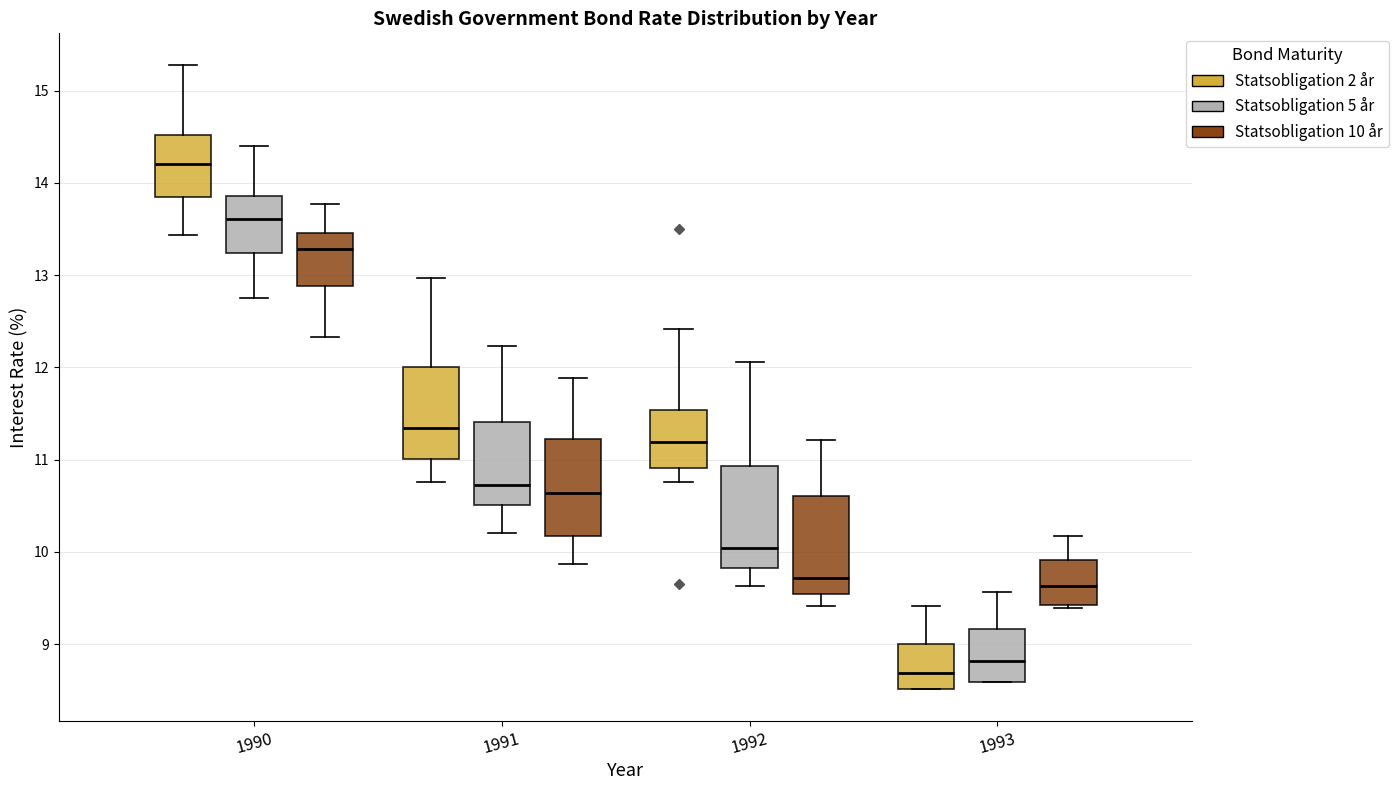

Reading left to right, transcribe this box plot: for each box, give where its median line is, the range the box spans, and where its two whiskers end, as read against the y-axis. The values are not printed on the chart, so give them approximately, as read against the axis.

1990 (Statsobligation 2 år): median 14.2, box 13.9 to 14.5, whiskers 13.4 to 15.3
1990 (Statsobligation 5 år): median 13.6, box 13.2 to 13.9, whiskers 12.8 to 14.4
1990 (Statsobligation 10 år): median 13.3, box 12.9 to 13.5, whiskers 12.3 to 13.8
1991 (Statsobligation 2 år): median 11.3, box 11.0 to 12.0, whiskers 10.8 to 13.0
1991 (Statsobligation 5 år): median 10.7, box 10.5 to 11.4, whiskers 10.2 to 12.2
1991 (Statsobligation 10 år): median 10.6, box 10.2 to 11.2, whiskers 9.9 to 11.9
1992 (Statsobligation 2 år): median 11.2, box 10.9 to 11.5, whiskers 10.8 to 12.4
1992 (Statsobligation 5 år): median 10.0, box 9.8 to 10.9, whiskers 9.6 to 12.1
1992 (Statsobligation 10 år): median 9.7, box 9.5 to 10.6, whiskers 9.4 to 11.2
1993 (Statsobligation 2 år): median 8.7, box 8.5 to 9.0, whiskers 8.5 to 9.4
1993 (Statsobligation 5 år): median 8.8, box 8.6 to 9.2, whiskers 8.6 to 9.6
1993 (Statsobligation 10 år): median 9.6, box 9.4 to 9.9, whiskers 9.4 (just below the box's lower edge) to 10.2